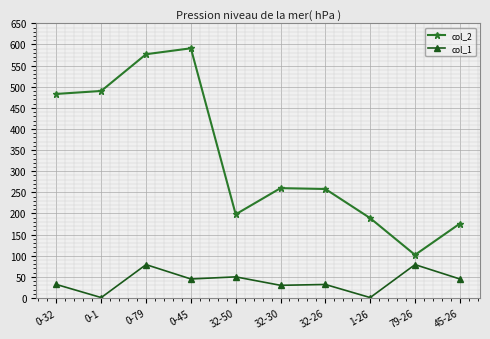

At which label does col_1 first exceed 45?

0-79